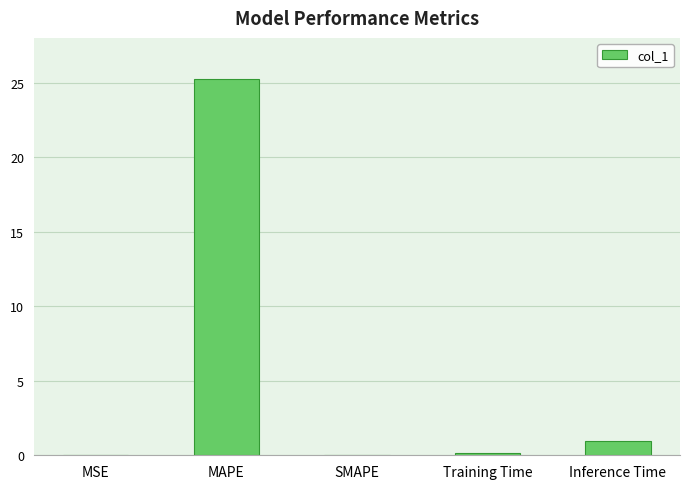

Between Inference Time and MSE, which is larger?

Inference Time